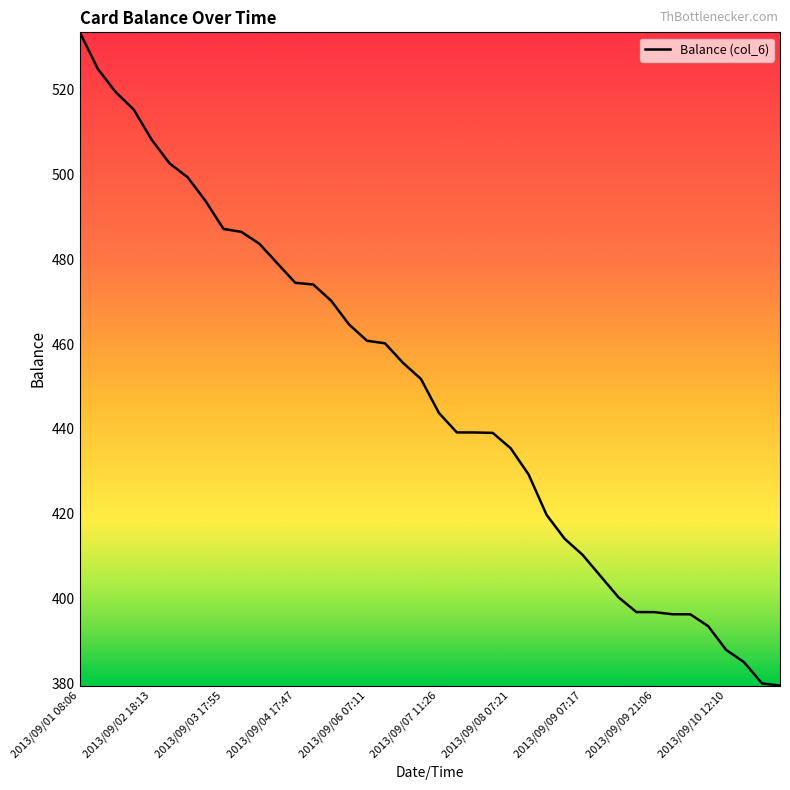

How many series are shown in this chart?

1